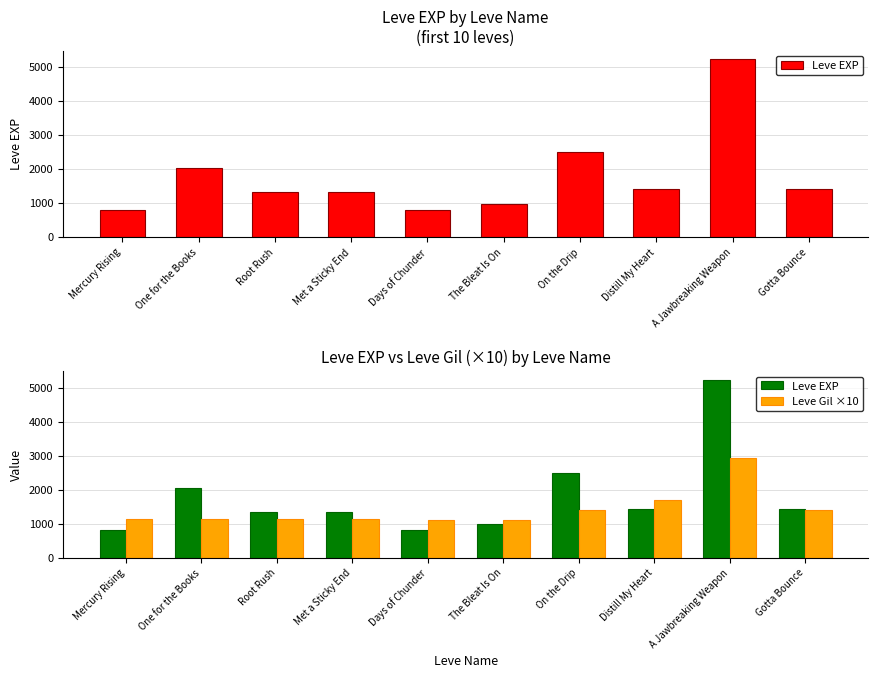

Where does the Leve Gil ×10 series first go above 1150?

On the Drip